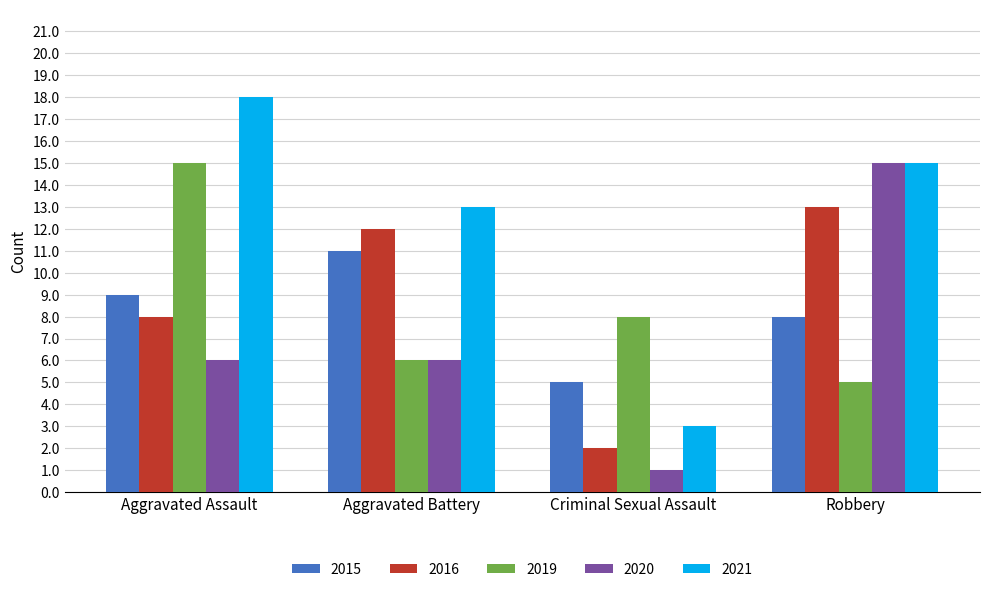

Which series has the largest total across all categories?

2021